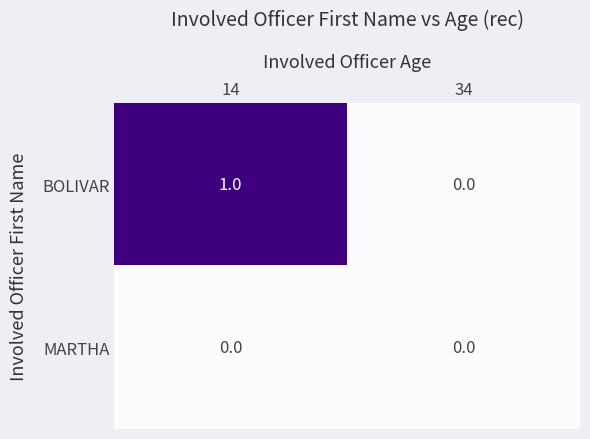

List the series in order of their overall mean, lowest first.

MARTHA, BOLIVAR